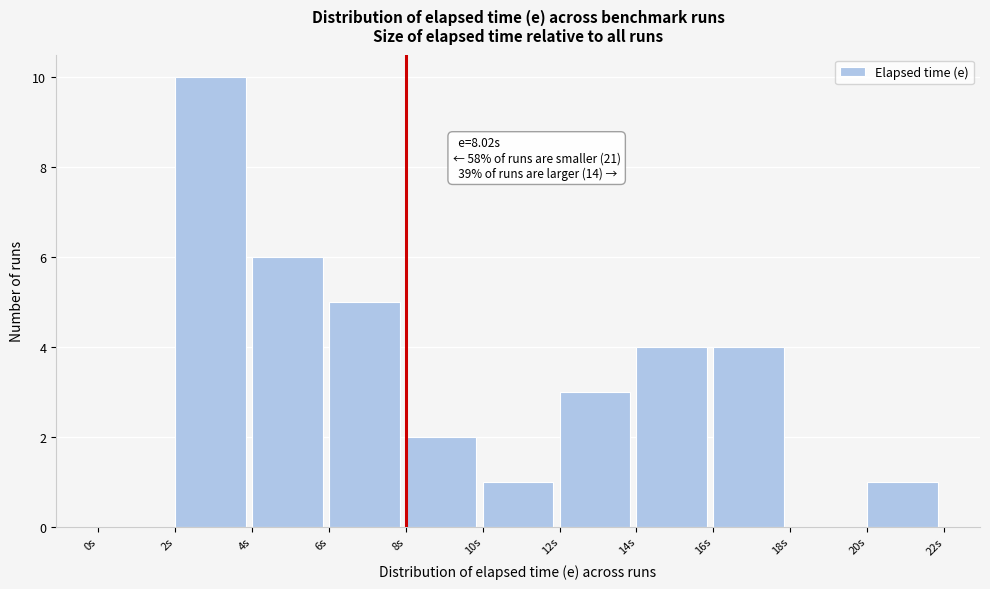

Which range on the x-axis has the tallest bar?

2 to 4